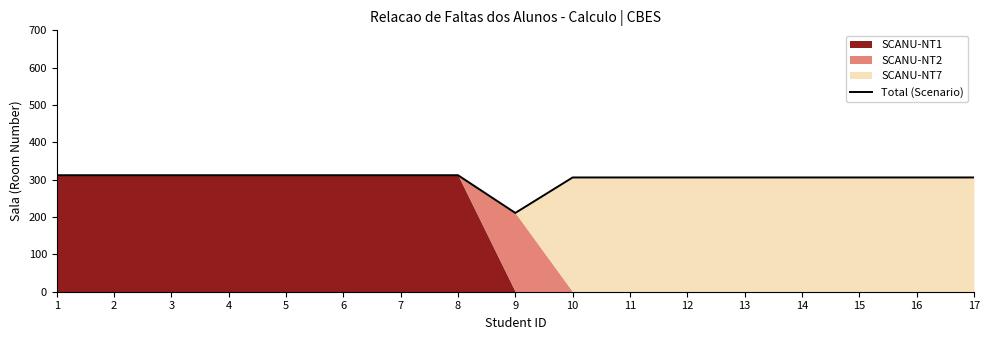

List the labels in order of value, largest first.

1, 2, 3, 4, 5, 6, 7, 8, 10, 11, 12, 13, 14, 15, 16, 17, 9